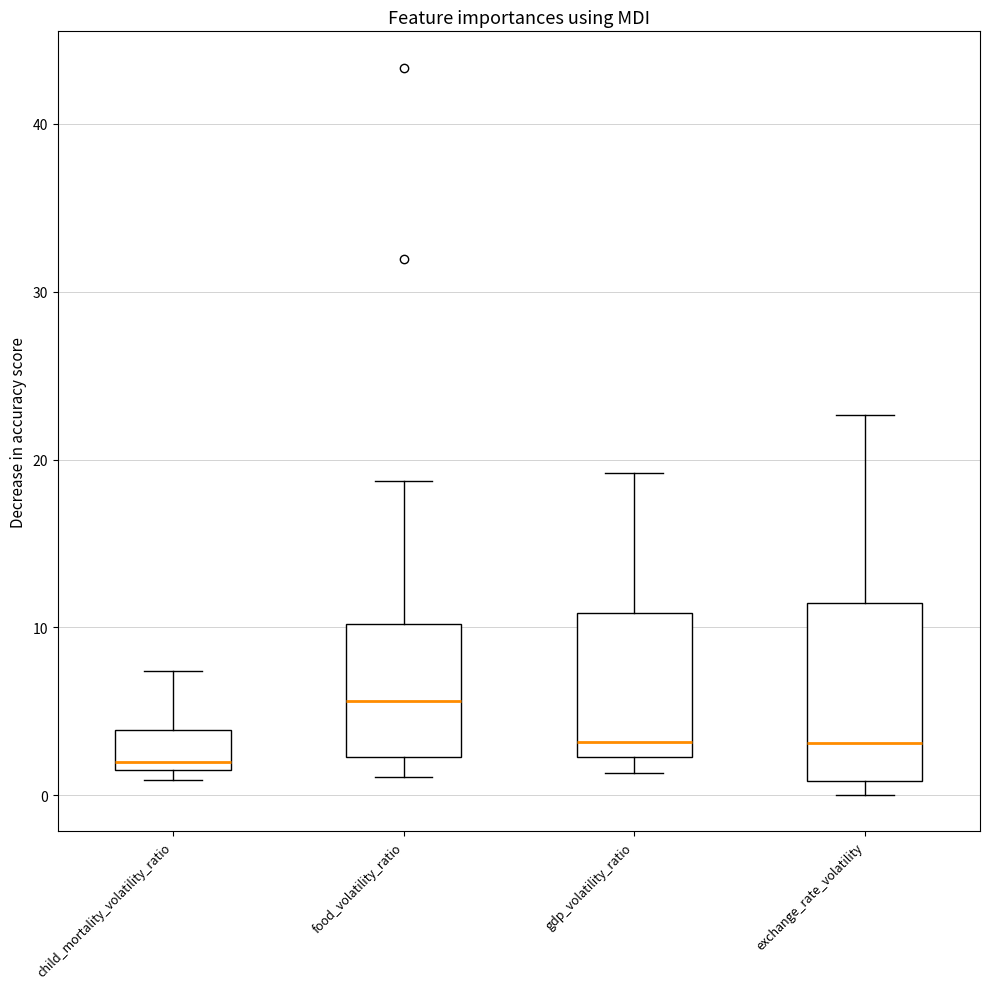

Where is the lower edge of the box for exchange_rate_volatility on the y-axis? The values are not printed on the chart, so give them approximately, as read against the axis.

1